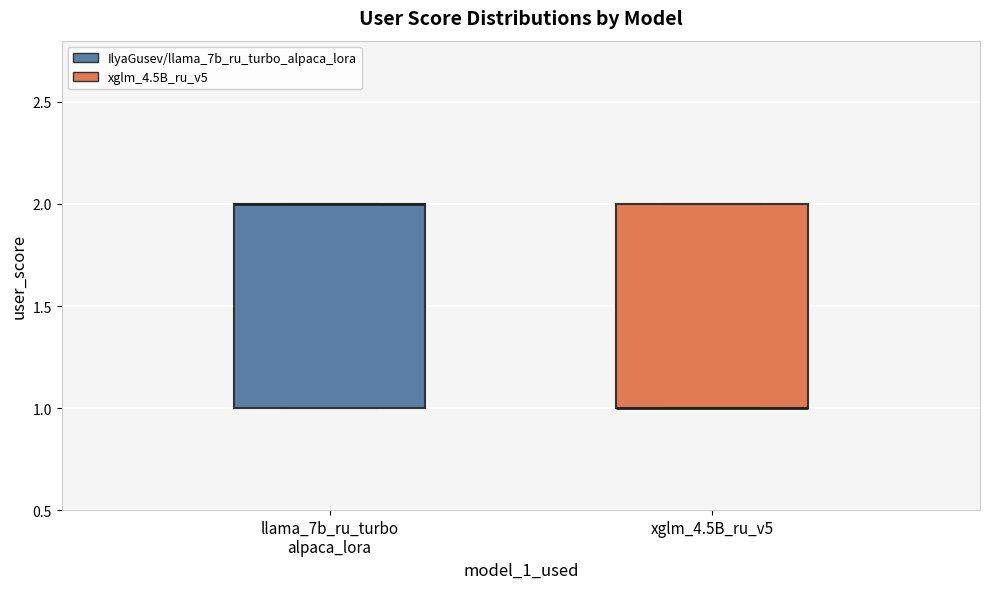

Where is the lower edge of the box for xglm_4.5B_ru_v5 on the y-axis? The values are not printed on the chart, so give them approximately, as read against the axis.

1